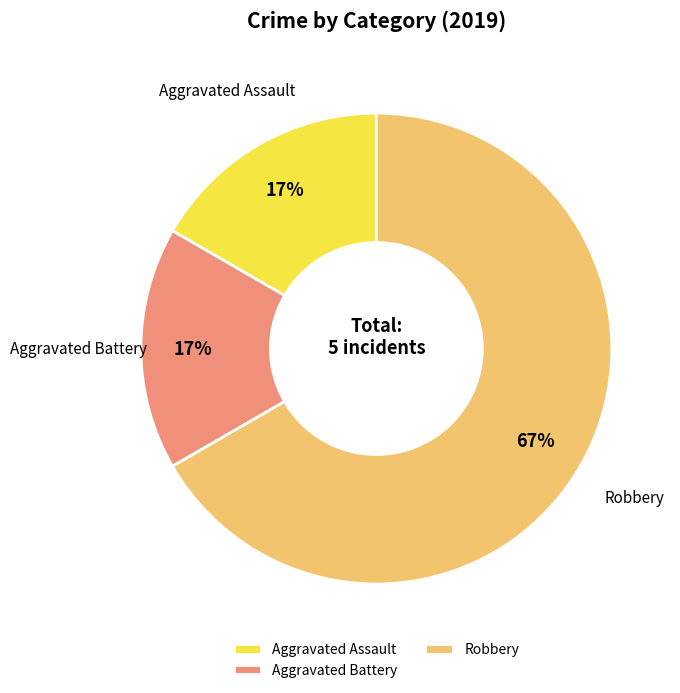

How many slices are in this pie chart?

3